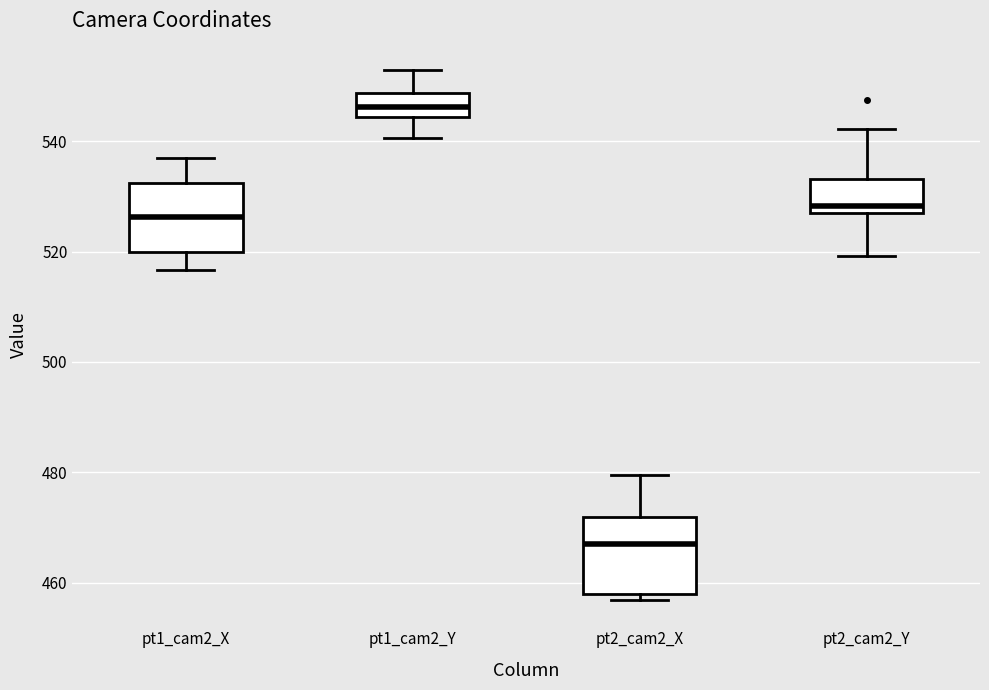

Where is the lower edge of the box for pt1_cam2_Y on the y-axis? The values are not printed on the chart, so give them approximately, as read against the axis.

544